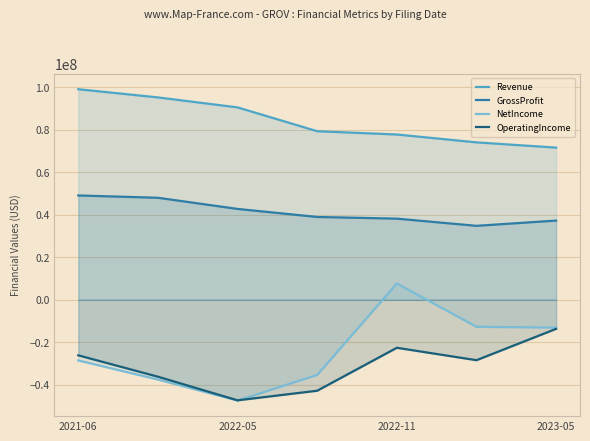

How many series are shown in this chart?

4